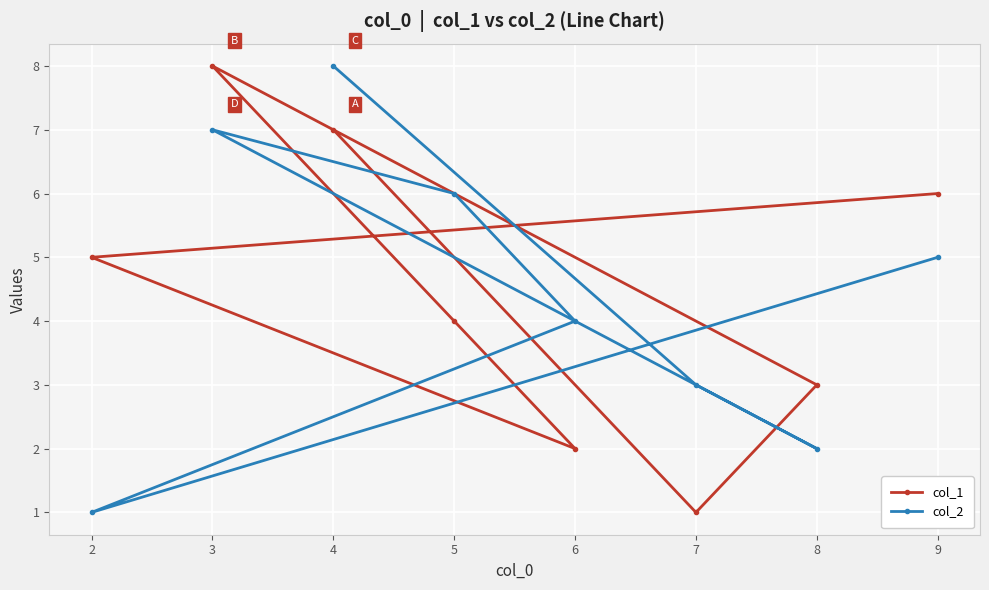

At how many categories does at least one series exceed 6?

2